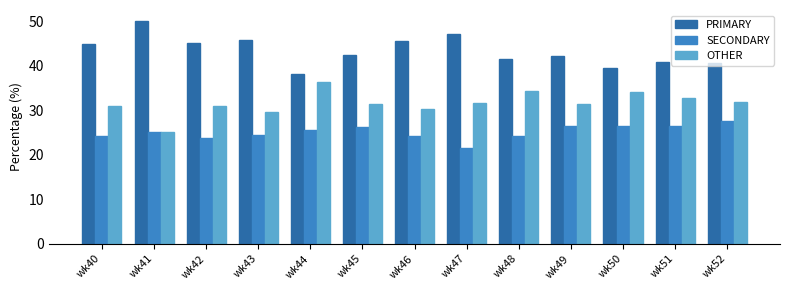

What is the difference between the maximum and second lowest values in the SECONDARY series?

3.7